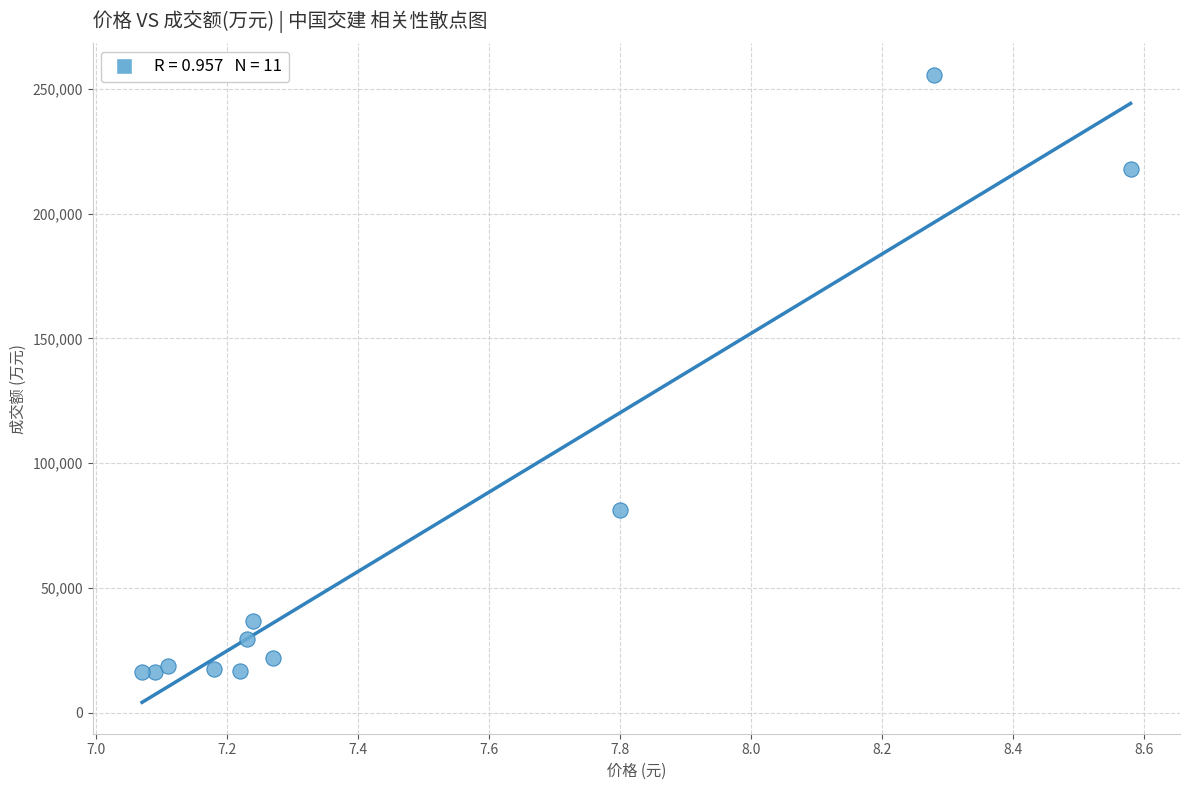

What is the range of Y values (max minus min)?

239461